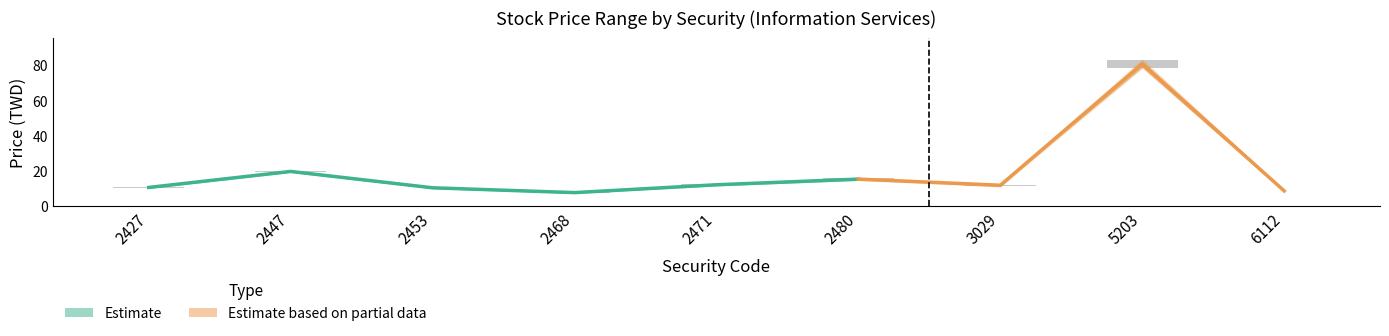

What is the value of the high bar at the 6th from the left?

15.6